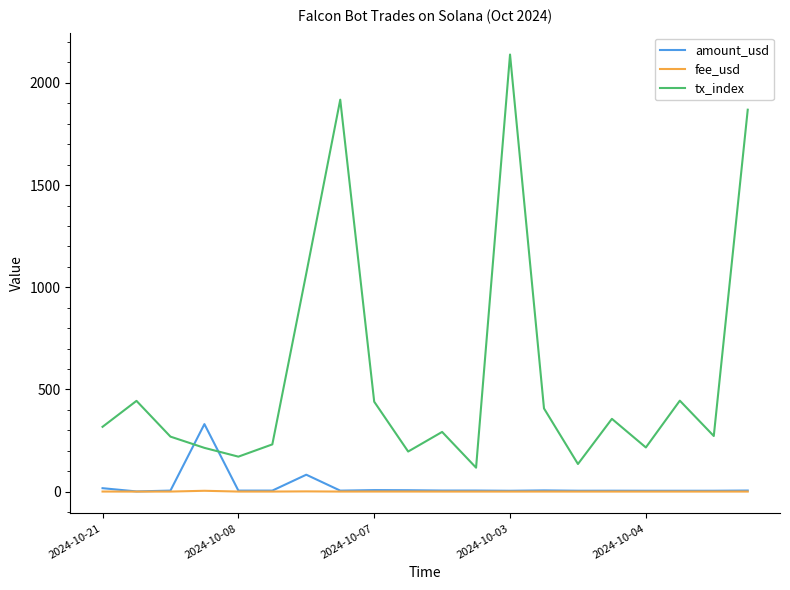

True or false: tx_index and fee_usd cross at least once.

False